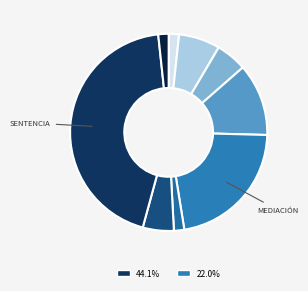

Which slice is the largest?

Sentencia